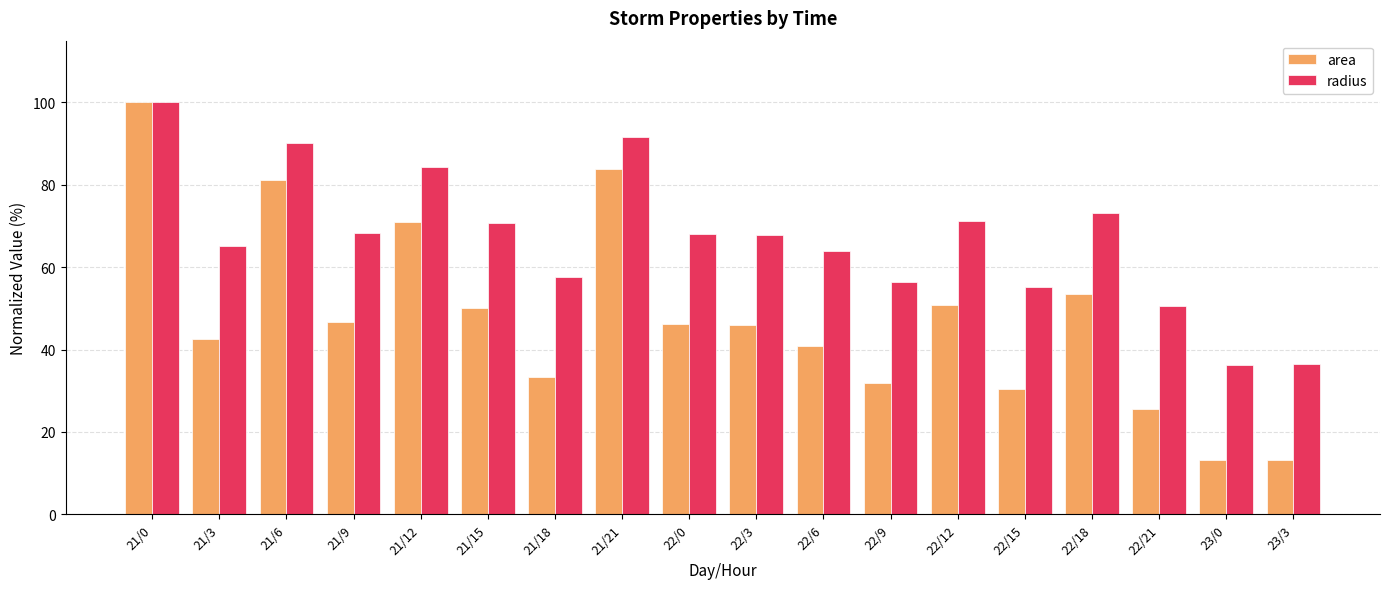

What is the sum of all radius values?

1206.9